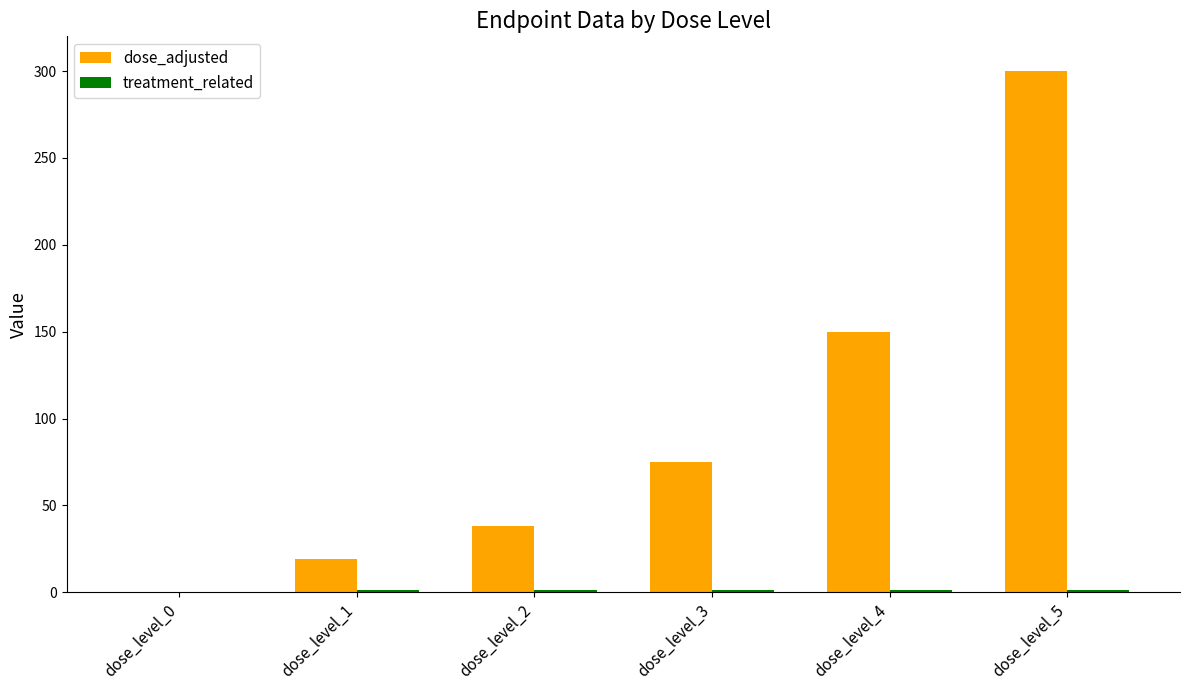

Which label corresponds to the largest value in the chart?

dose_level_5